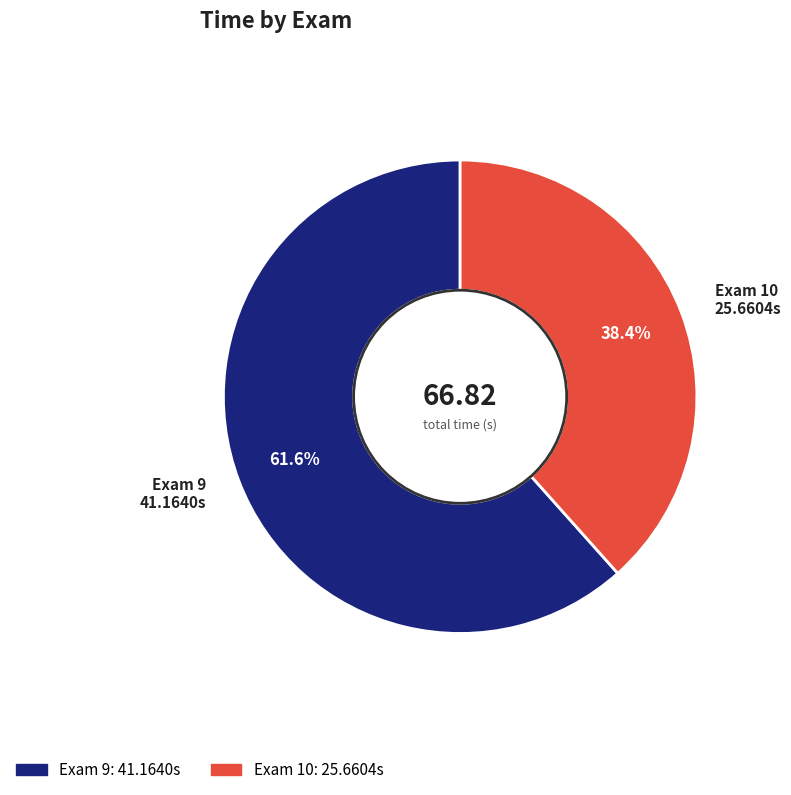

Is there a majority slice in this chart?

Yes